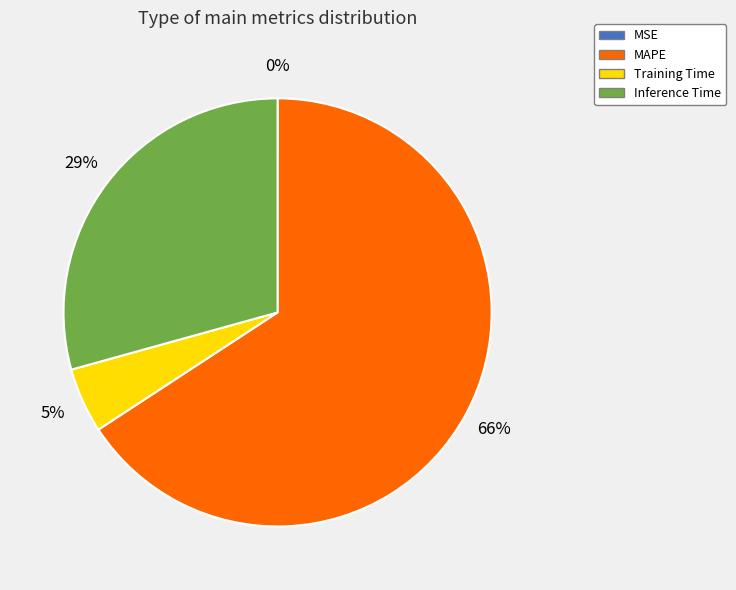

To the nearest percent, what is the average slice percentage?

25%